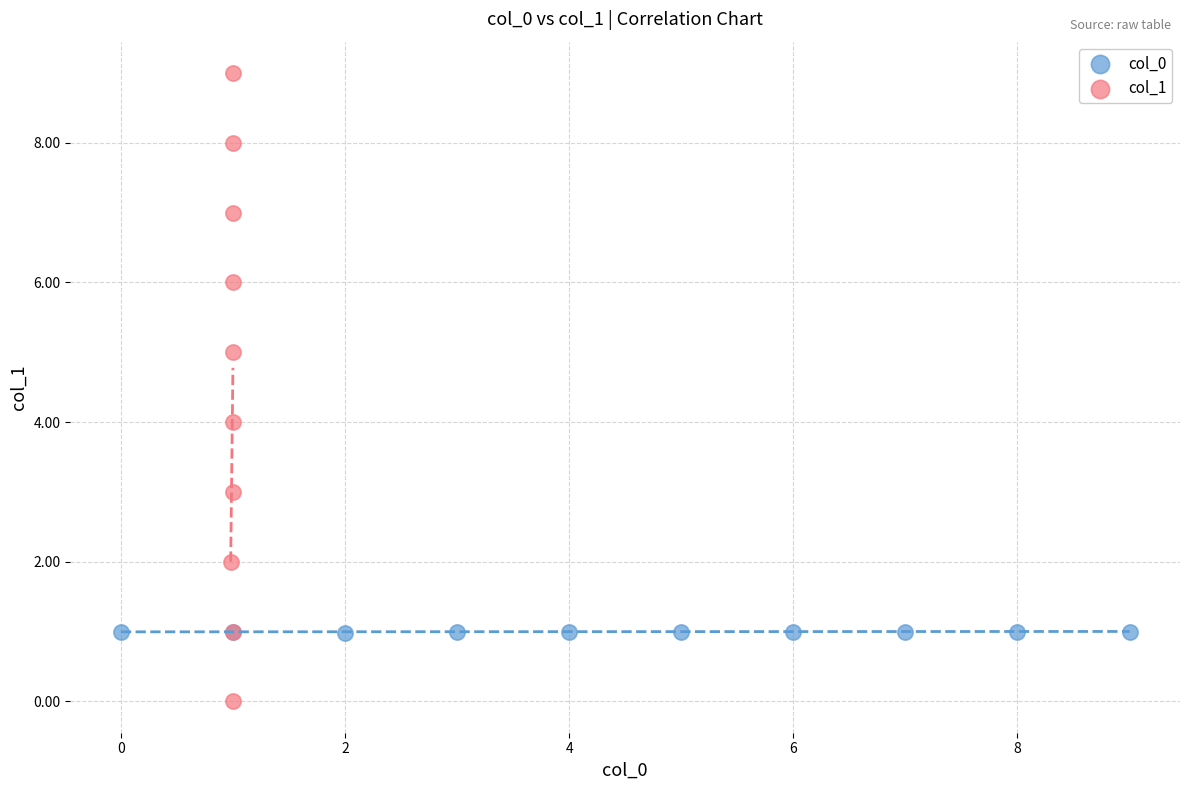

Which series contains the highest Y value?

col_1